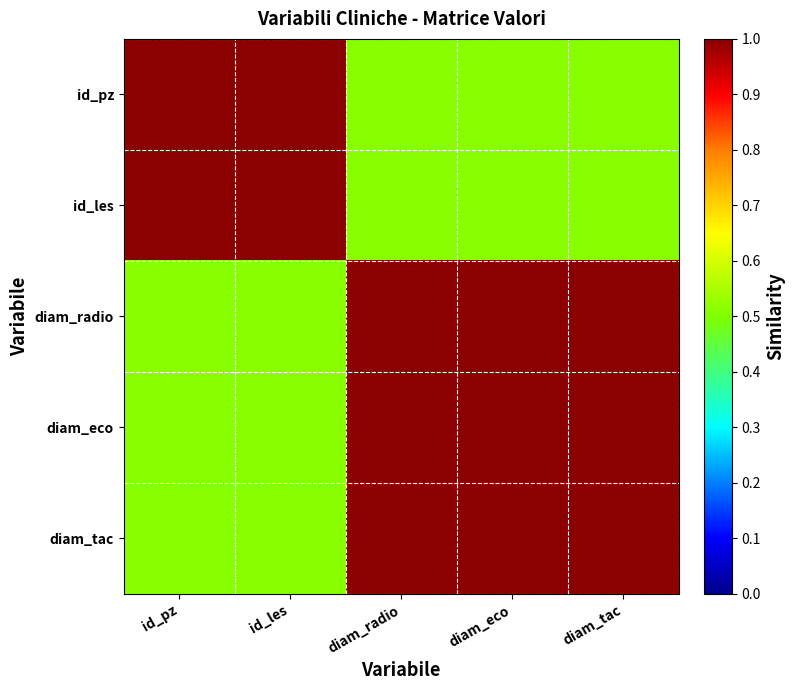

Rank the series by their maximum value, from highest to lowest.

id_pz, id_les, diam_radio, diam_eco, diam_tac